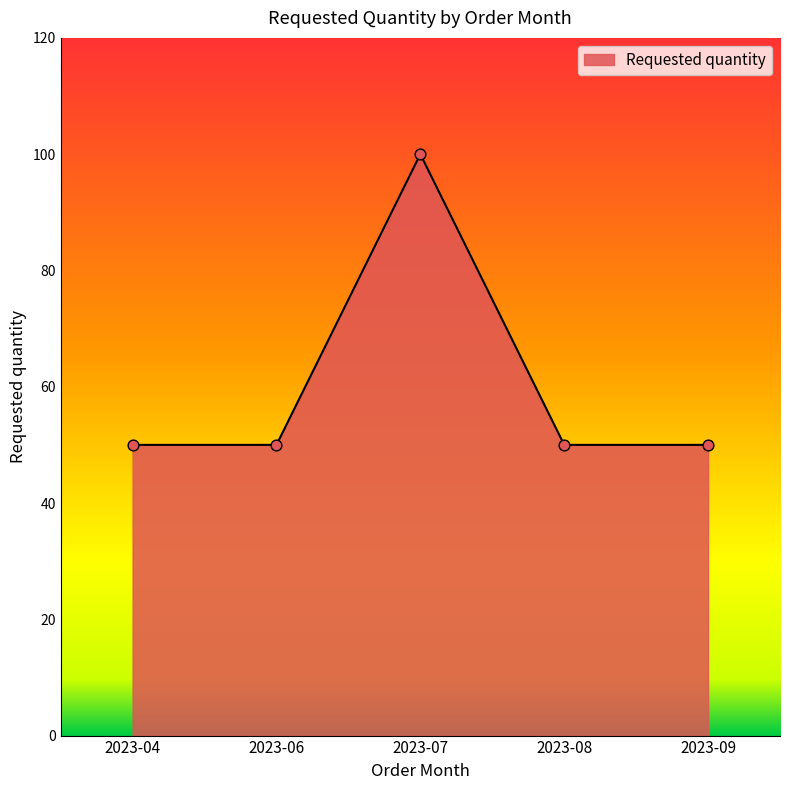

What is the ratio of the value at 2023-06 to the value at 2023-08?

1.0